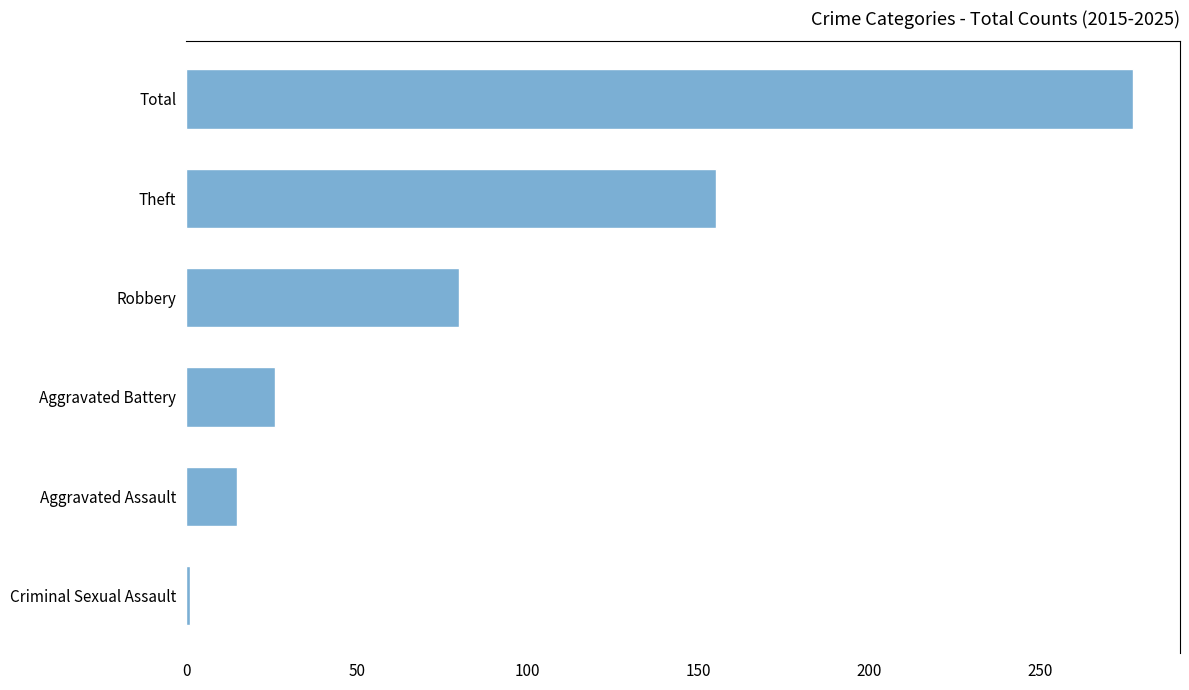

Reading top to bottom, extract all data points from this chart.

Total=277	Theft=155	Robbery=80	Aggravated Battery=26	Aggravated Assault=15	Criminal Sexual Assault=1